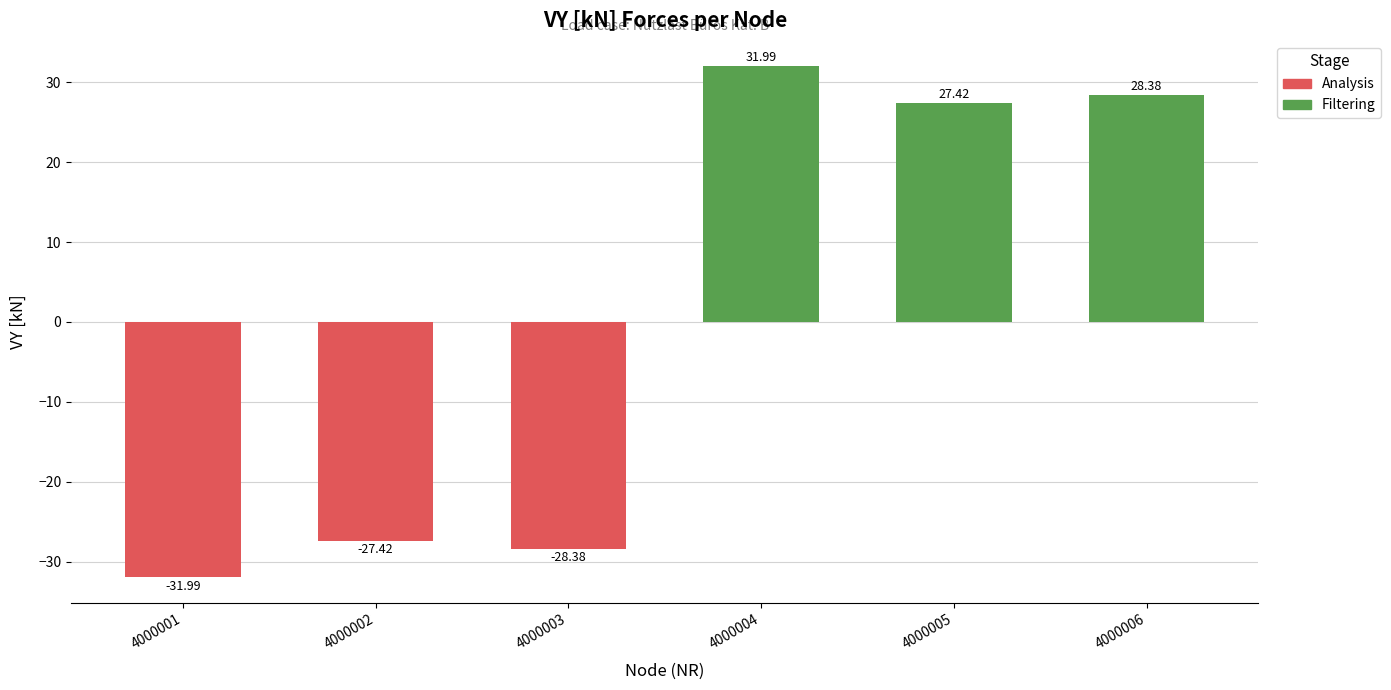

What is the value of the 4th bar from the left?

32.0